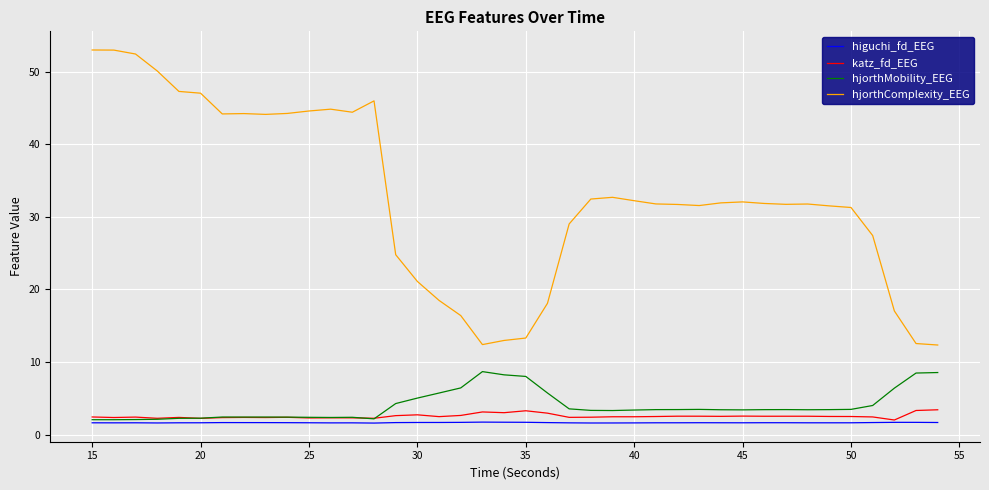

True or false: hjorthComplexity_EEG and higuchi_fd_EEG cross at least once.

False